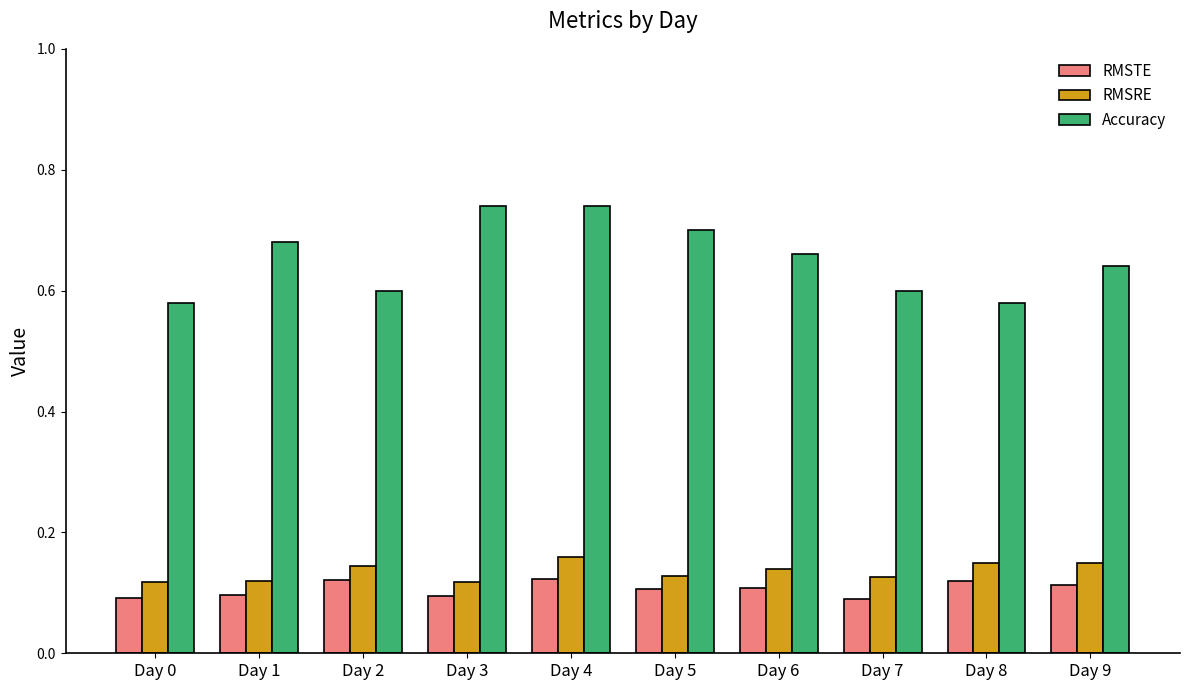

Is the value of RMSRE at Day 0 greater than the value of RMSTE at Day 1?

Yes